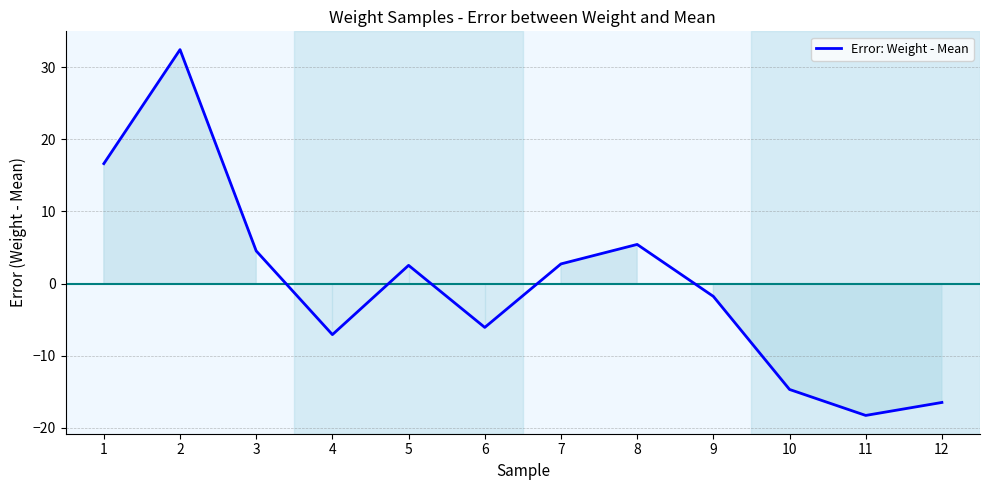

What is the maximum value shown in the chart?

32.4